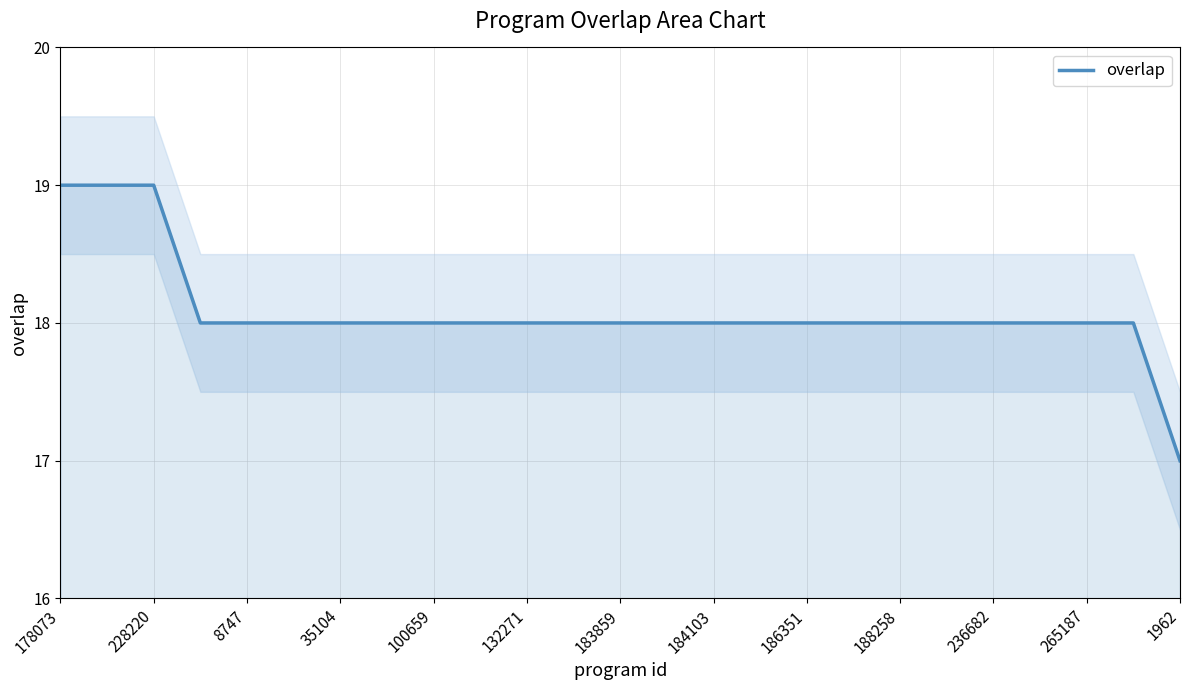

How many lines are shown in the chart?

1